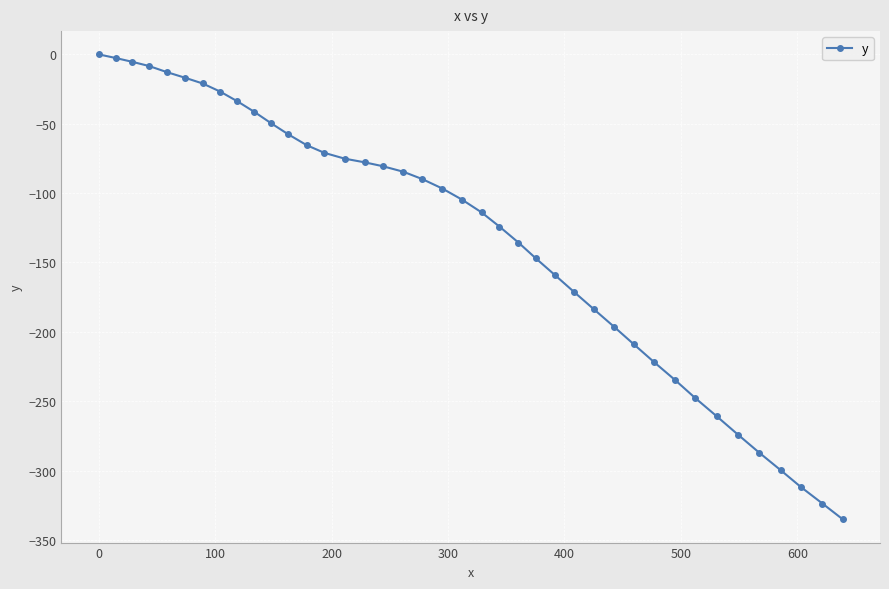

What is the difference between the maximum and second lowest values?

323.7